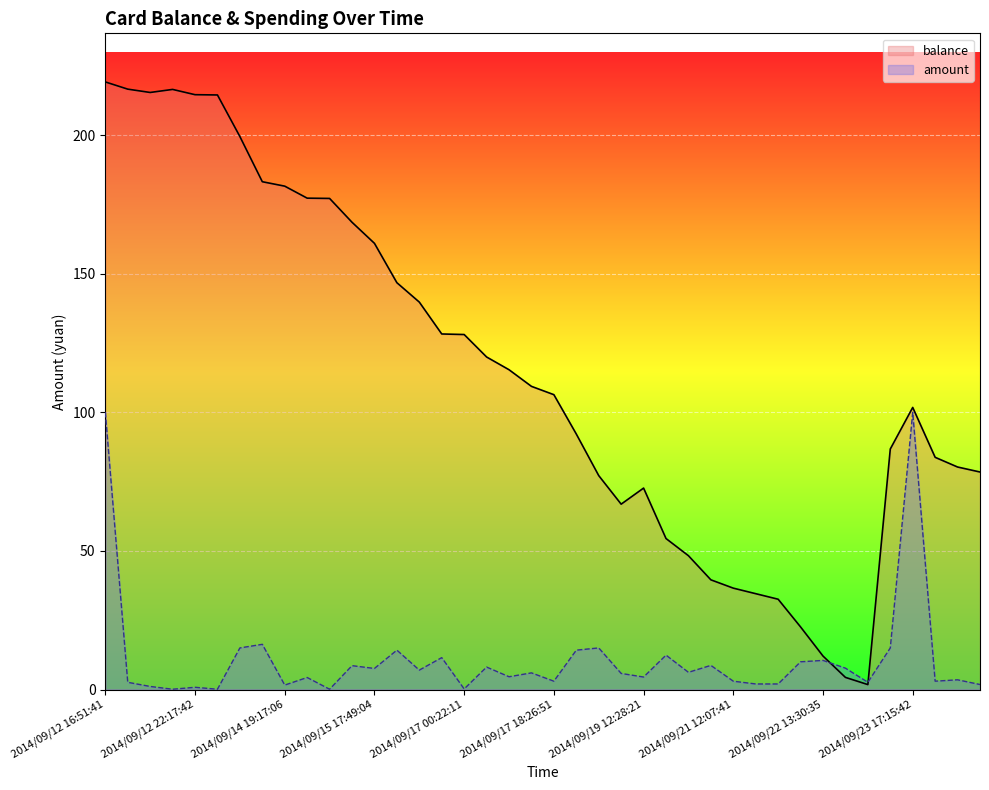

What is the maximum value for balance?

219.2